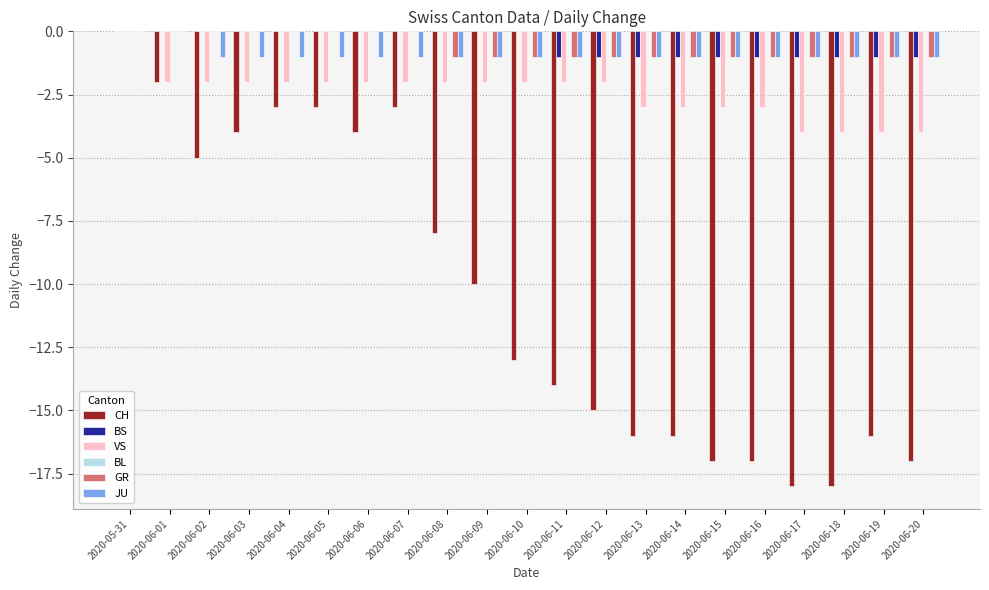

The value of BS at 2020-06-01 is 1. True or false?

False